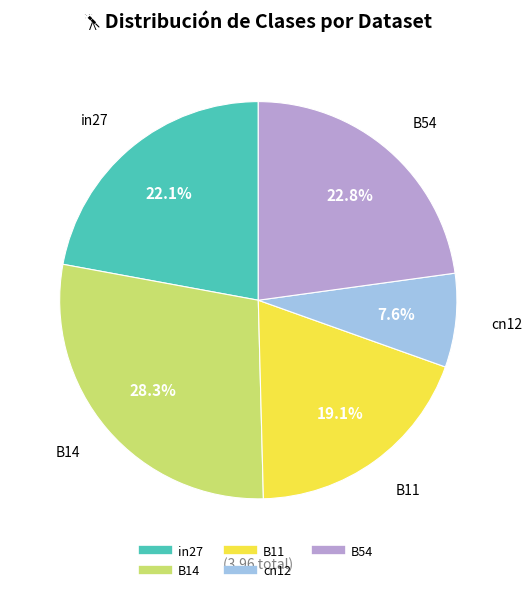

What portion of the pie excludes cn12?

92.4%